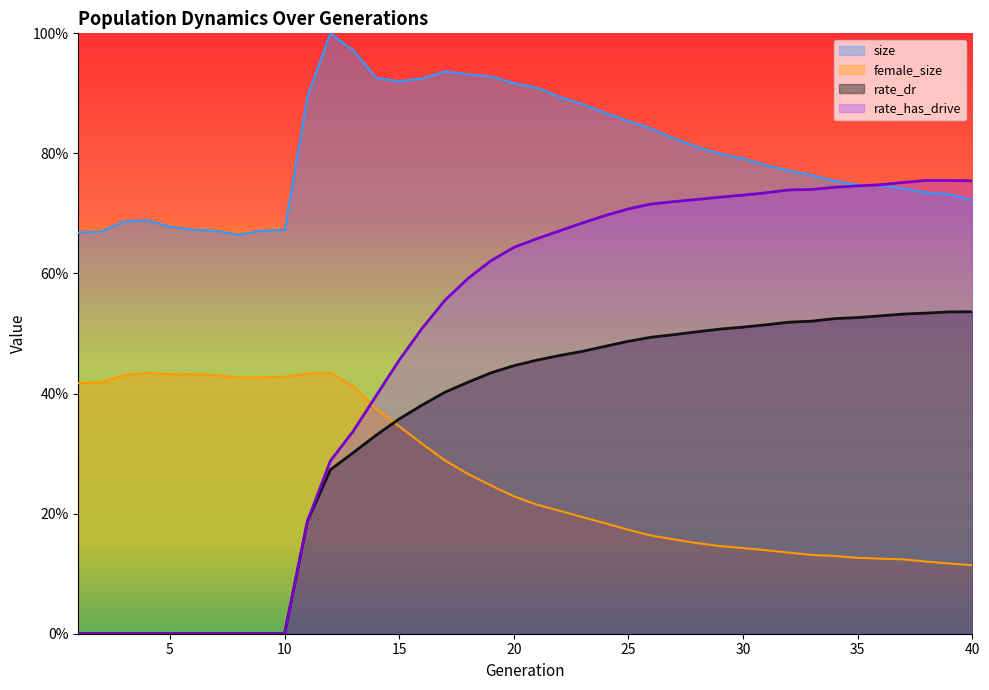

Reading right to left, what are all the values shown in this chart?

size: 0.7	0.7	0.7	0.7	0.7	0.7	0.8	0.8	0.8	0.8	0.8	0.8	0.8	0.8	0.8	0.9	0.9	0.9	0.9	0.9	0.9	0.9	0.9	0.9	0.9	0.9	0.9	1.0	1.0	0.9	0.7	0.7	0.7	0.7	0.7	0.7	0.7	0.7	0.7	0.7
female_size: 0.1	0.1	0.1	0.1	0.1	0.1	0.1	0.1	0.1	0.1	0.1	0.1	0.2	0.2	0.2	0.2	0.2	0.2	0.2	0.2	0.2	0.2	0.3	0.3	0.3	0.3	0.4	0.4	0.4	0.4	0.4	0.4	0.4	0.4	0.4	0.4	0.4	0.4	0.4	0.4
rate_dr: 0.5	0.5	0.5	0.5	0.5	0.5	0.5	0.5	0.5	0.5	0.5	0.5	0.5	0.5	0.5	0.5	0.5	0.5	0.5	0.5	0.4	0.4	0.4	0.4	0.4	0.4	0.3	0.3	0.3	0.2	0.0	0.0	0.0	0.0	0.0	0.0	0.0	0.0	0.0	0.0
rate_has_drive: 0.8	0.8	0.8	0.8	0.7	0.7	0.7	0.7	0.7	0.7	0.7	0.7	0.7	0.7	0.7	0.7	0.7	0.7	0.7	0.7	0.6	0.6	0.6	0.6	0.5	0.5	0.4	0.3	0.3	0.2	0.0	0.0	0.0	0.0	0.0	0.0	0.0	0.0	0.0	0.0